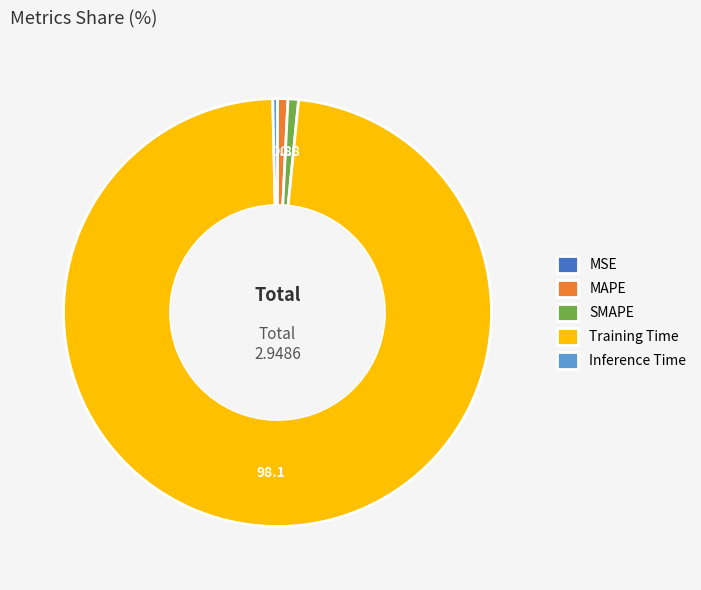

Which category has the biggest portion of the pie?

Training Time